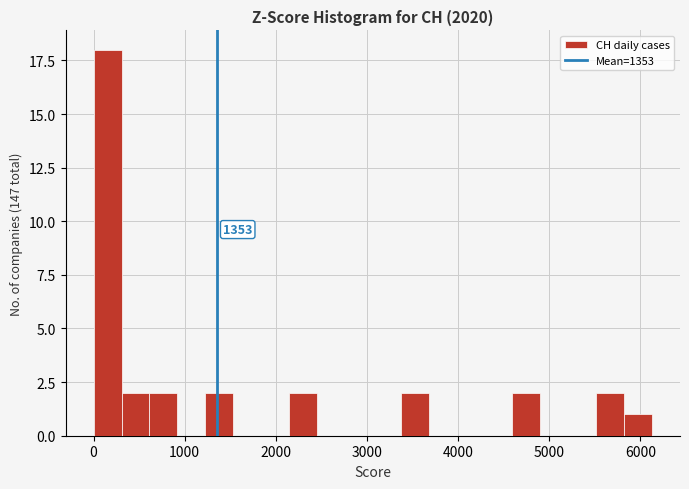

Read against the x-axis, roughly where is the centre of the tallest bar?

200